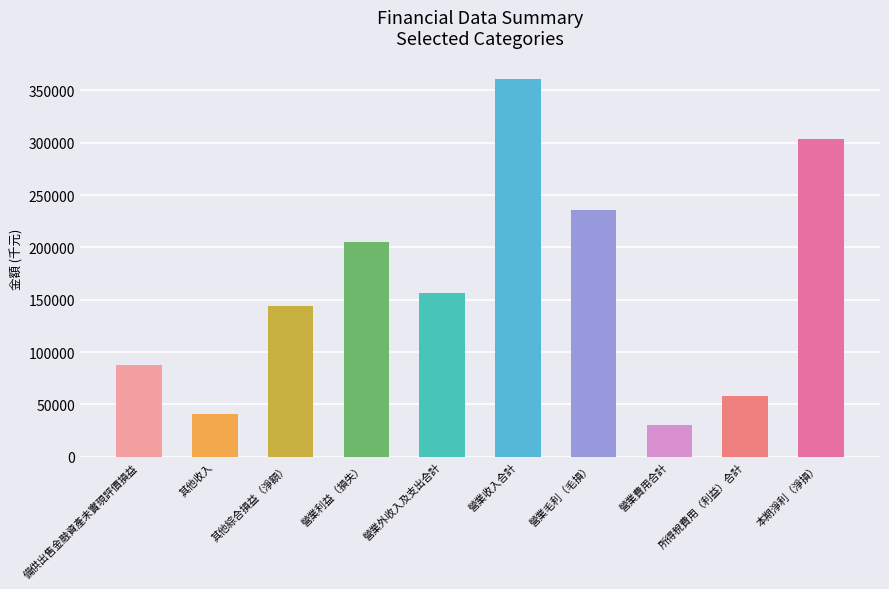

List the labels in order of value, smallest first.

營業費用合計, 其他收入, 所得稅費用（利益）合計, 備供出售金融資產未實現評價損益, 其他綜合損益（淨額）, 營業外收入及支出合計, 營業利益（損失）, 營業毛利（毛損）, 本期淨利（淨損）, 營業收入合計